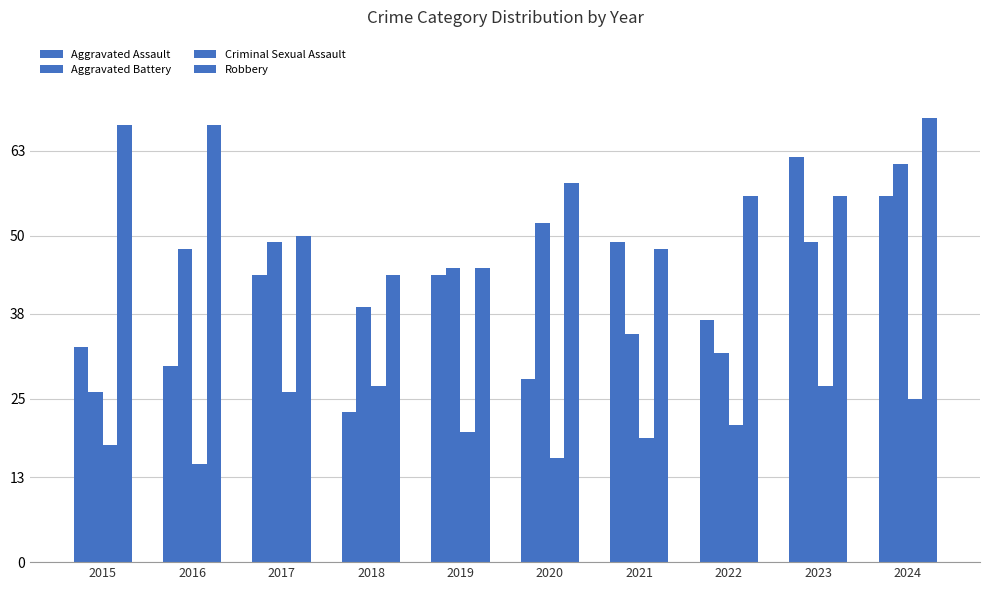

What is the sum of all Robbery values?

559